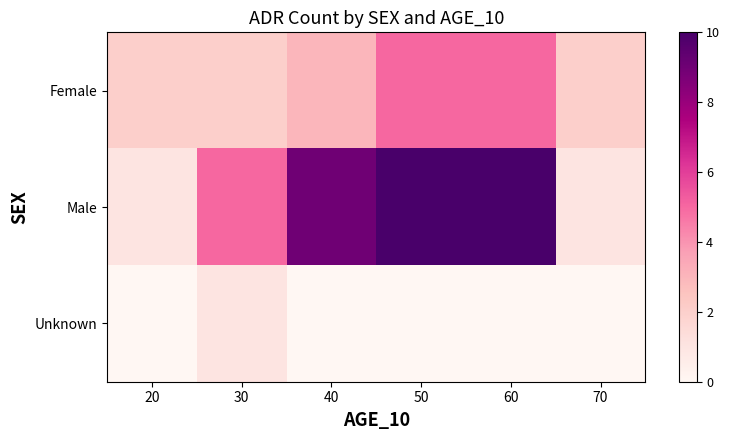

Reading right to left, what are all the values shown in this chart?

Female: 70=2	60=5	50=5	40=3	30=2	20=2
Male: 70=1	60=10	50=10	40=9	30=5	20=1
Unknown: 70=0	60=0	50=0	40=0	30=1	20=0